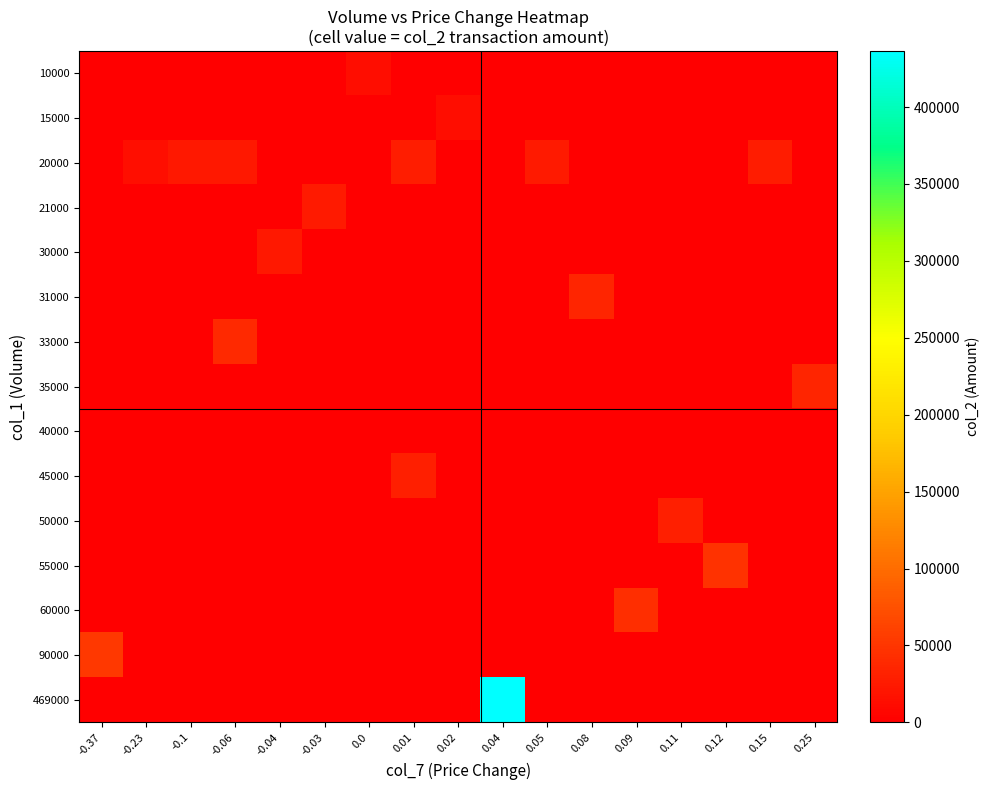

Reading right to left, extract all data points from this chart.

10000: 0.25=0	0.15=0	0.12=0	0.11=0	0.09=0	0.08=0	0.05=0	0.04=0	0.02=0	0.01=0	0.0=12200	-0.03=0	-0.04=0	-0.06=0	-0.1=0	-0.23=0	-0.37=0
15000: 0.25=0	0.15=0	0.12=0	0.11=0	0.09=0	0.08=0	0.05=0	0.04=0	0.02=13450	0.01=0	0.0=0	-0.03=0	-0.04=0	-0.06=0	-0.1=0	-0.23=0	-0.37=0
20000: 0.25=0	0.15=26100	0.12=0	0.11=0	0.09=0	0.08=0	0.05=23900	0.04=0	0.02=0	0.01=27300	0.0=0	-0.03=0	-0.04=0	-0.06=23200	-0.1=23300	-0.23=14900	-0.37=0
21000: 0.25=0	0.15=0	0.12=0	0.11=0	0.09=0	0.08=0	0.05=0	0.04=0	0.02=0	0.01=0	0.0=0	-0.03=24440	-0.04=0	-0.06=0	-0.1=0	-0.23=0	-0.37=0
30000: 0.25=0	0.15=0	0.12=0	0.11=0	0.09=0	0.08=0	0.05=0	0.04=0	0.02=0	0.01=0	0.0=0	-0.03=0	-0.04=22200	-0.06=0	-0.1=0	-0.23=0	-0.37=0
31000: 0.25=0	0.15=0	0.12=0	0.11=0	0.09=0	0.08=34420	0.05=0	0.04=0	0.02=0	0.01=0	0.0=0	-0.03=0	-0.04=0	-0.06=0	-0.1=0	-0.23=0	-0.37=0
33000: 0.25=0	0.15=0	0.12=0	0.11=0	0.09=0	0.08=0	0.05=0	0.04=0	0.02=0	0.01=0	0.0=0	-0.03=0	-0.04=0	-0.06=38870	-0.1=0	-0.23=0	-0.37=0
35000: 0.25=35400	0.15=0	0.12=0	0.11=0	0.09=0	0.08=0	0.05=0	0.04=0	0.02=0	0.01=0	0.0=0	-0.03=0	-0.04=0	-0.06=0	-0.1=0	-0.23=0	-0.37=0
40000: 0.25=0	0.15=0	0.12=0	0.11=0	0.09=0	0.08=0	0.05=0	0.04=0	0.02=0	0.01=0	0.0=0	-0.03=0	-0.04=0	-0.06=0	-0.1=0	-0.23=0	-0.37=0
45000: 0.25=0	0.15=0	0.12=0	0.11=0	0.09=0	0.08=0	0.05=0	0.04=0	0.02=0	0.01=30000	0.0=0	-0.03=0	-0.04=0	-0.06=0	-0.1=0	-0.23=0	-0.37=0
50000: 0.25=0	0.15=0	0.12=0	0.11=30000	0.09=0	0.08=0	0.05=0	0.04=0	0.02=0	0.01=0	0.0=0	-0.03=0	-0.04=0	-0.06=0	-0.1=0	-0.23=0	-0.37=0
55000: 0.25=0	0.15=0	0.12=46800	0.11=0	0.09=0	0.08=0	0.05=0	0.04=0	0.02=0	0.01=0	0.0=0	-0.03=0	-0.04=0	-0.06=0	-0.1=0	-0.23=0	-0.37=0
60000: 0.25=0	0.15=0	0.12=0	0.11=0	0.09=42900	0.08=0	0.05=0	0.04=0	0.02=0	0.01=0	0.0=0	-0.03=0	-0.04=0	-0.06=0	-0.1=0	-0.23=0	-0.37=0
90000: 0.25=0	0.15=0	0.12=0	0.11=0	0.09=0	0.08=0	0.05=0	0.04=0	0.02=0	0.01=0	0.0=0	-0.03=0	-0.04=0	-0.06=0	-0.1=0	-0.23=0	-0.37=52200
469000: 0.25=0	0.15=0	0.12=0	0.11=0	0.09=0	0.08=0	0.05=0	0.04=436460	0.02=0	0.01=0	0.0=0	-0.03=0	-0.04=0	-0.06=0	-0.1=0	-0.23=0	-0.37=0